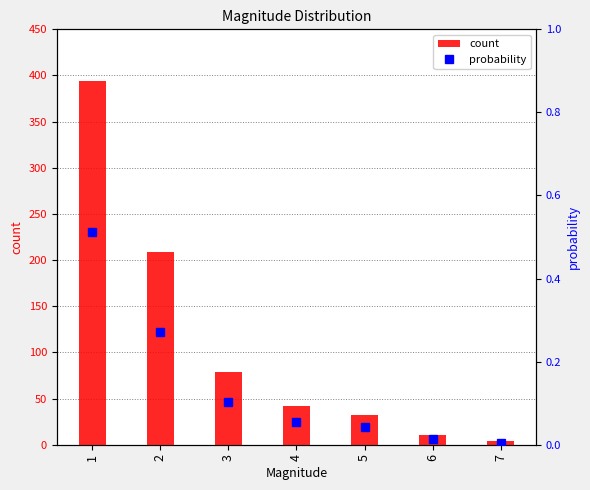

Is the value of count at 4 greater than the value of probability at 6?

Yes